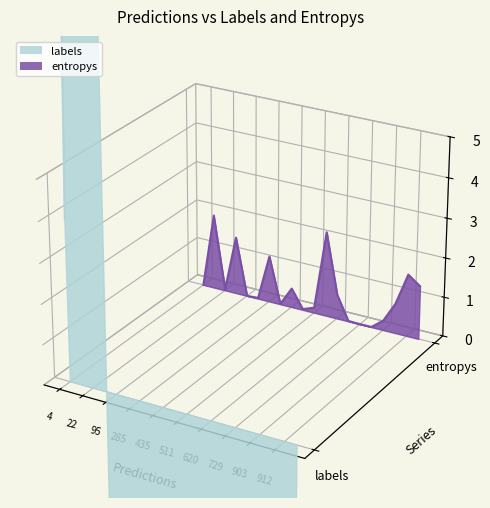

True or false: entropys has a value of -0.0 at 18.

False